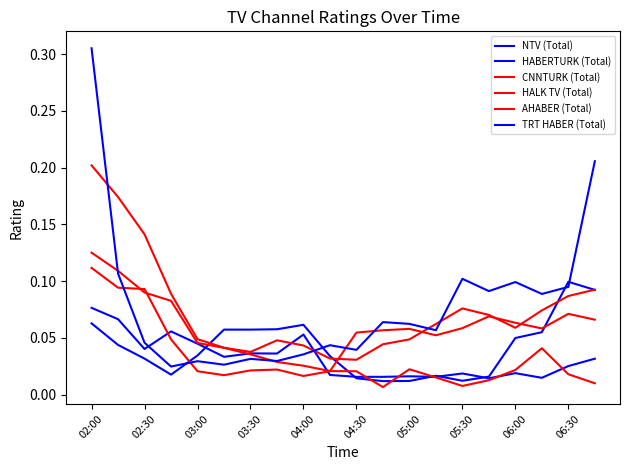

Which category has the lowest value in the TRT HABER (Total) series?

03:30